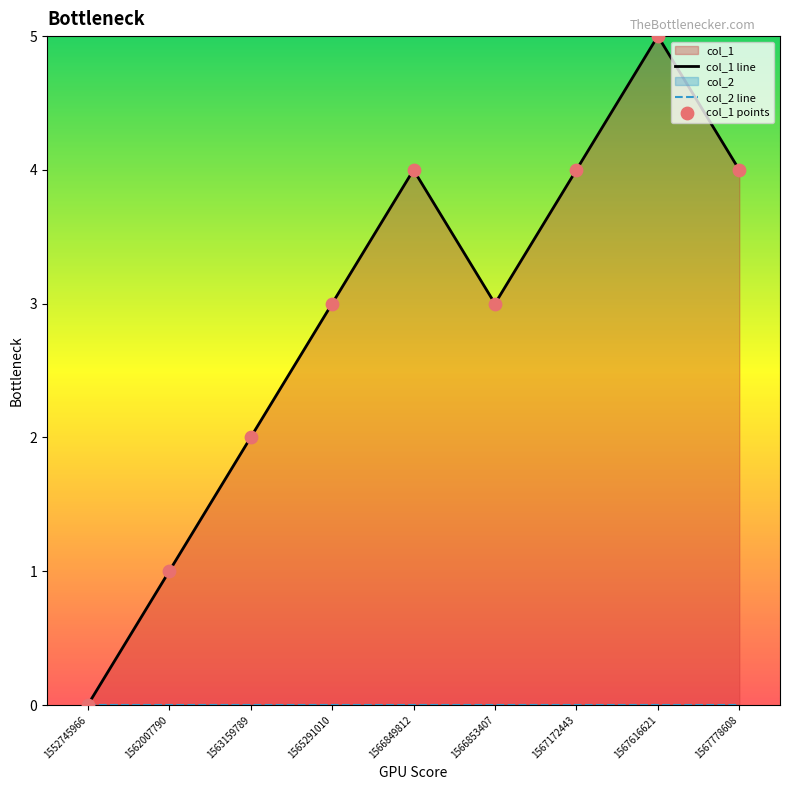

At which category is the sum across all series the highest?

1567616621